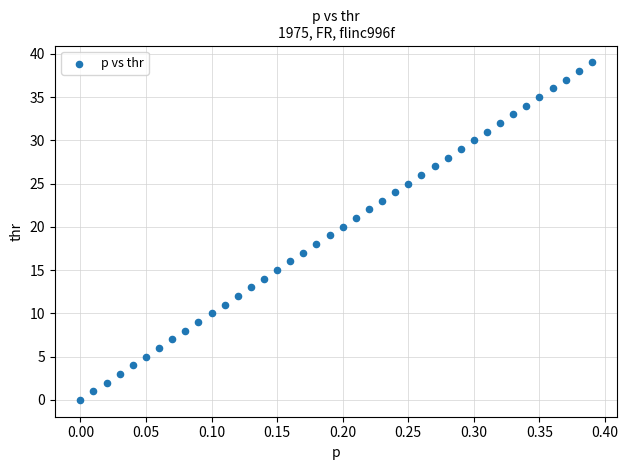

What is the range of Y values (max minus min)?

39